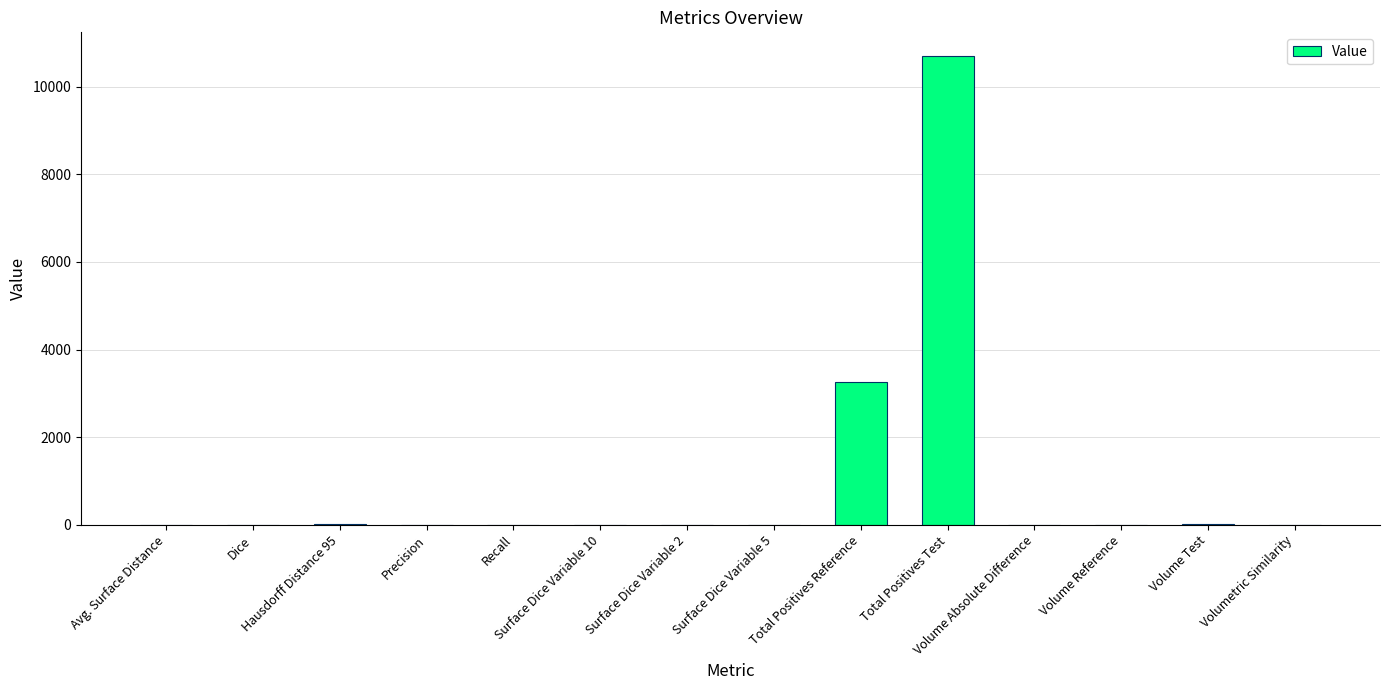

What is the greatest value displayed?

10701.0